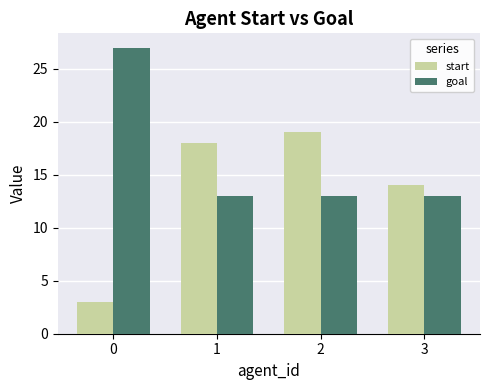

Reading left to right, what are all the values shown in this chart?

start: 3	18	19	14
goal: 27	13	13	13